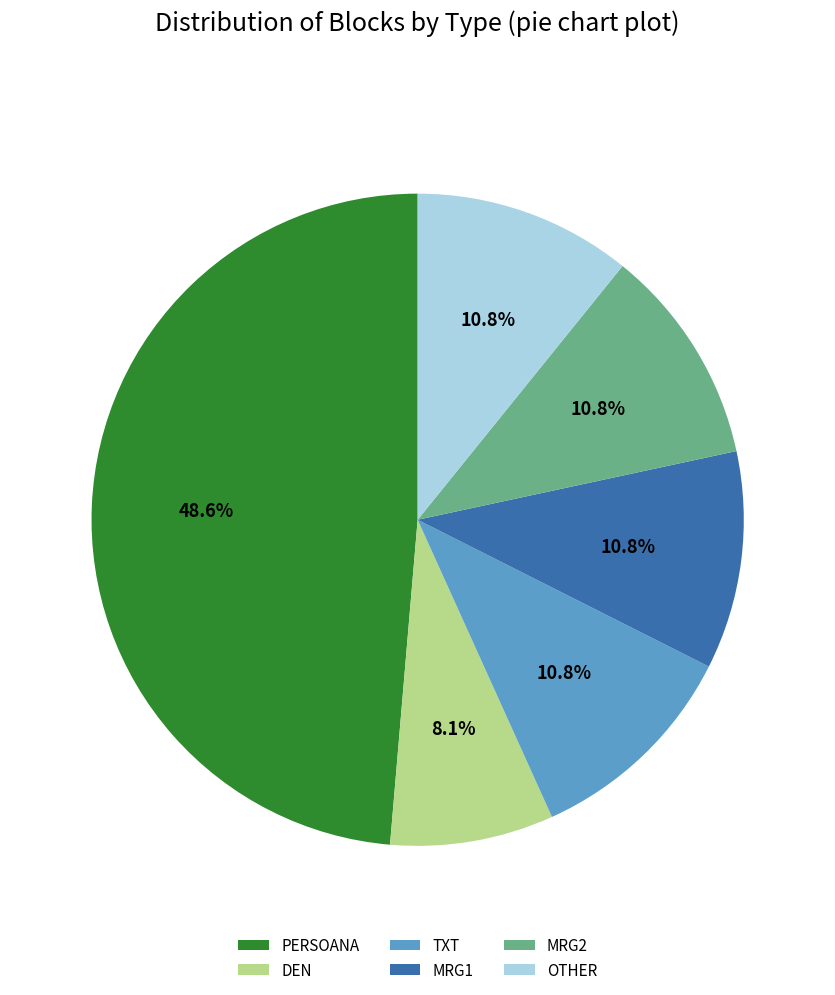

How many slices are in this pie chart?

6